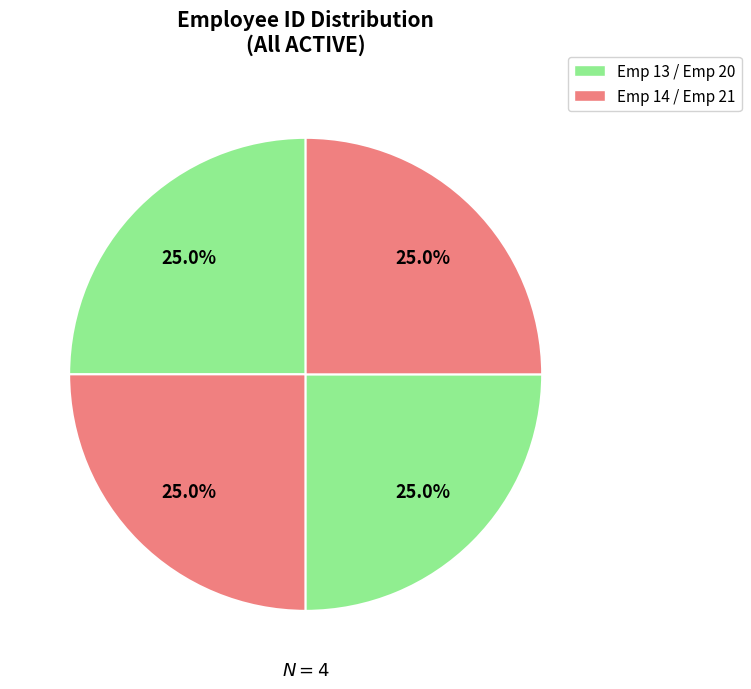

Count the number of slices in the pie.

4